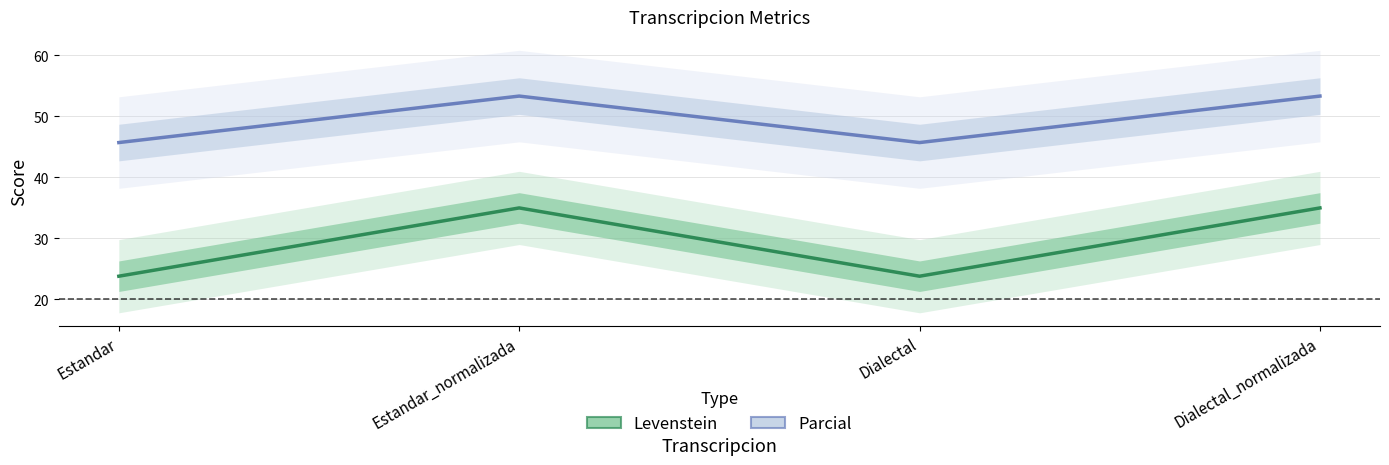

At which category does the chart reach its peak across all series?

Estandar_normalizada